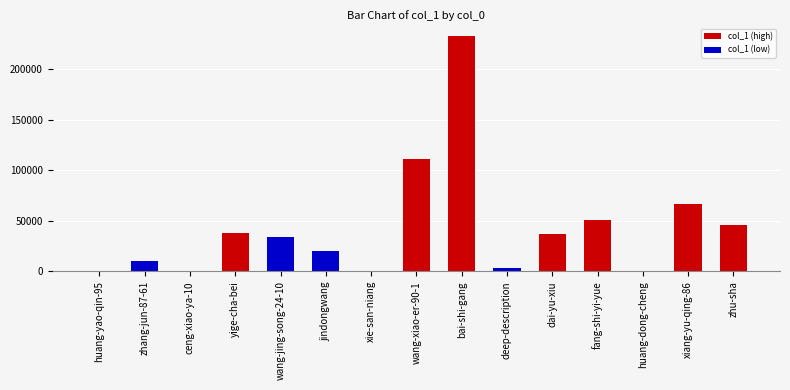

List the labels in order of value, largest first.

bai-shi-gang, wang-xiao-er-90-1, xiang-yu-qing-86, fang-shi-yi-yue, zhu-sha, yige-cha-bei, dai-yu-xiu, wang-jing-song-24-10, jindongwang, zhang-jun-87-61, deep-description, xie-san-niang, huang-dong-cheng, ceng-xiao-ya-10, huang-yao-qin-95